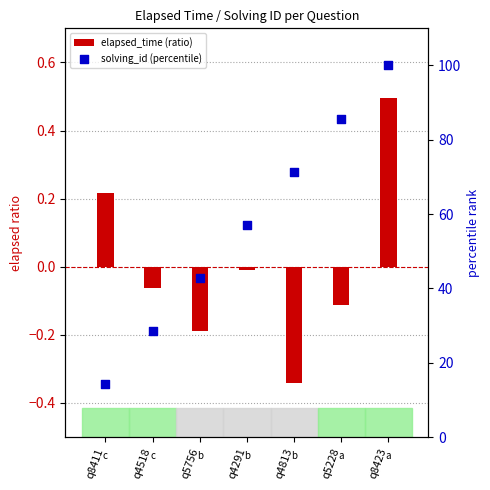

Is the value of solving_id (percentile) at q5756 greater than the value of elapsed_time (ratio) at q5228?

Yes